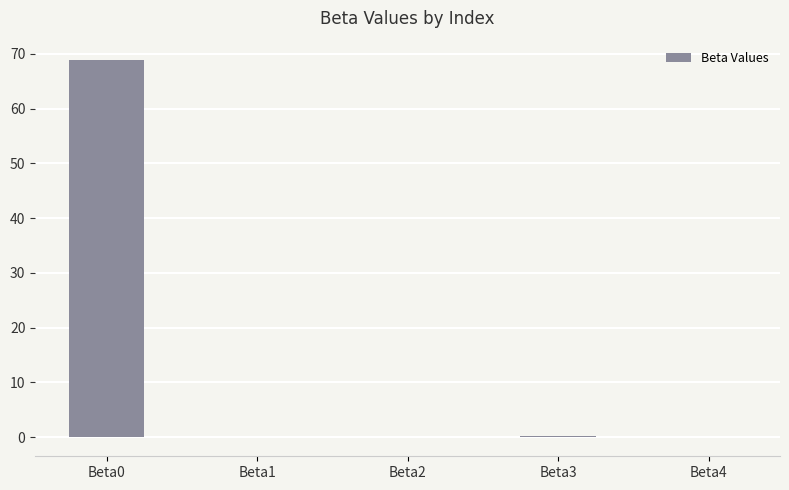

What is the average value?

13.8